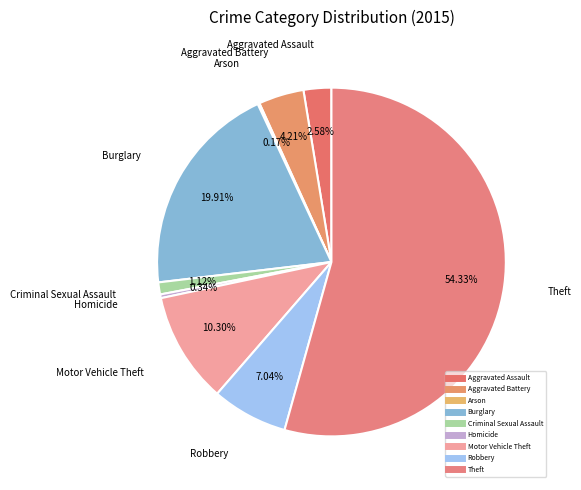

What percentage is the Robbery slice, to the nearest percent?

7%